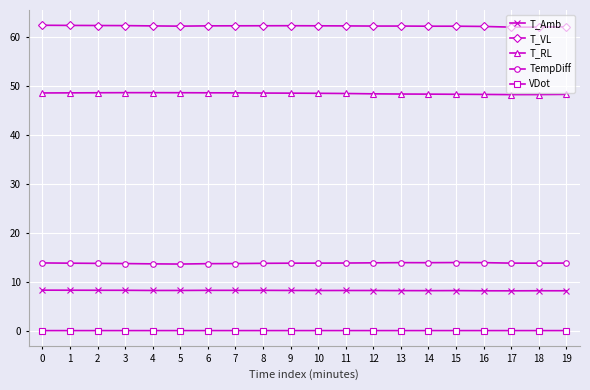

Rank the series at 17 from highest to lowest value.

T_VL, T_RL, TempDiff, T_Amb, VDot